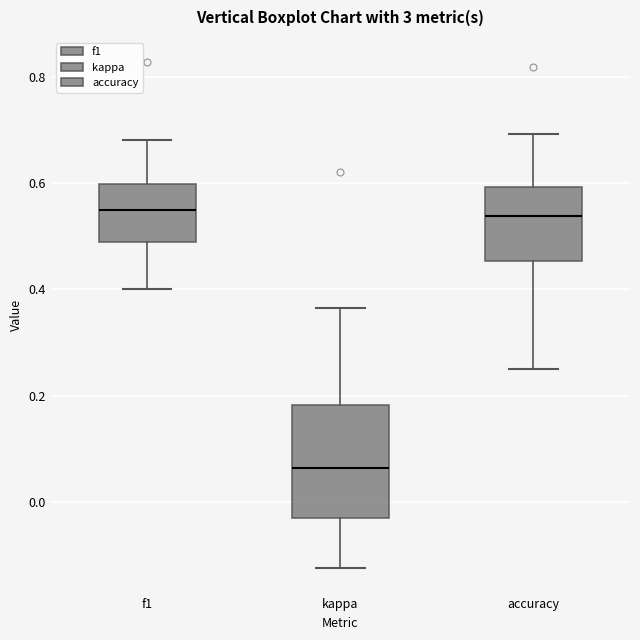

Reading left to right, read every box against the y-axis: the position of its median line, the range the box covers, and the ends of its whiskers. The values are not printed on the chart, so give them approximately, as read against the axis.

f1: median 0.54, box 0.48 to 0.60, whiskers 0.40 to 0.68
kappa: median 0.06, box -0.04 to 0.18, whiskers -0.12 to 0.36
accuracy: median 0.54, box 0.46 to 0.60, whiskers 0.26 to 0.70